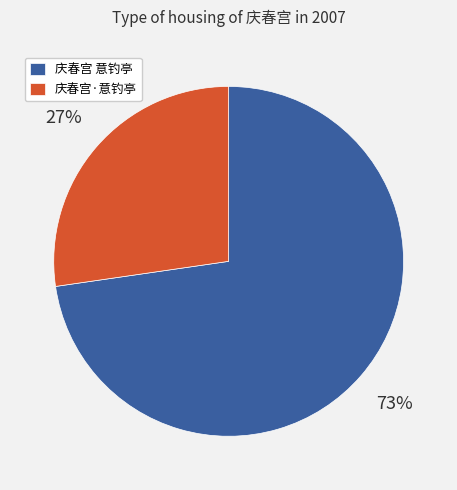

Between 庆春宫 意钓亭 and 庆春宫·意钓亭, which is larger?

庆春宫 意钓亭